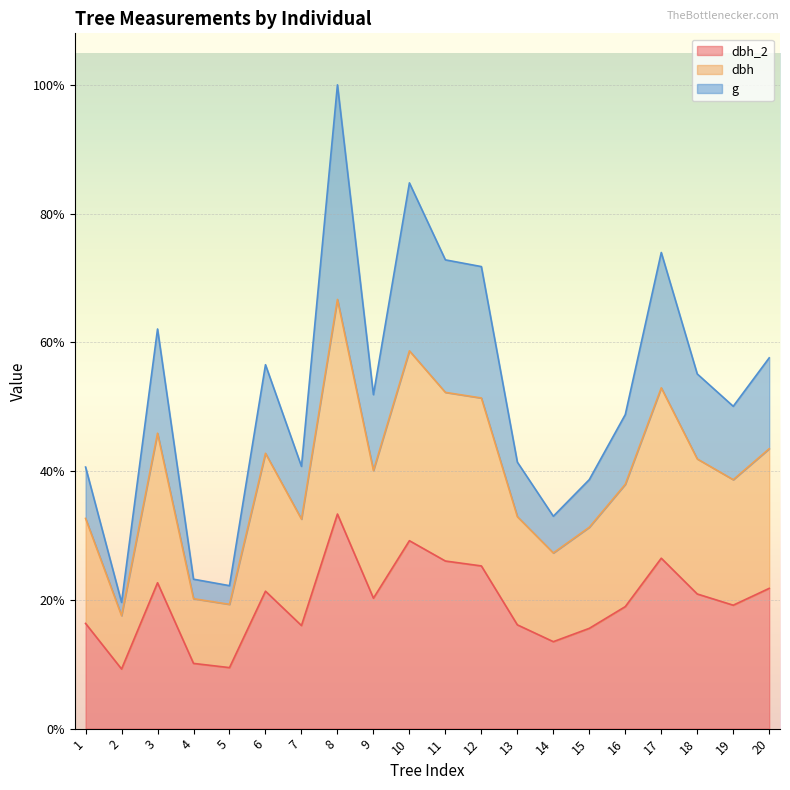

True or false: dbh and g intersect in this chart.

False